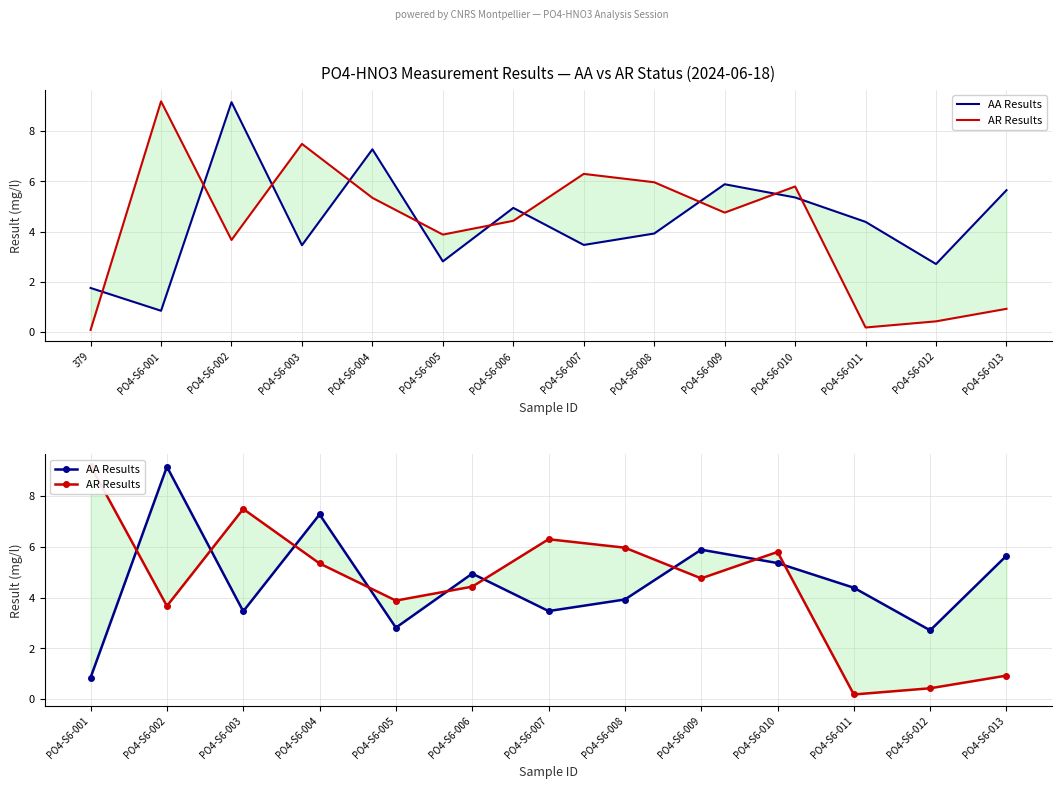

What is the value of the AR Results point at the 3rd from the left?

7.5